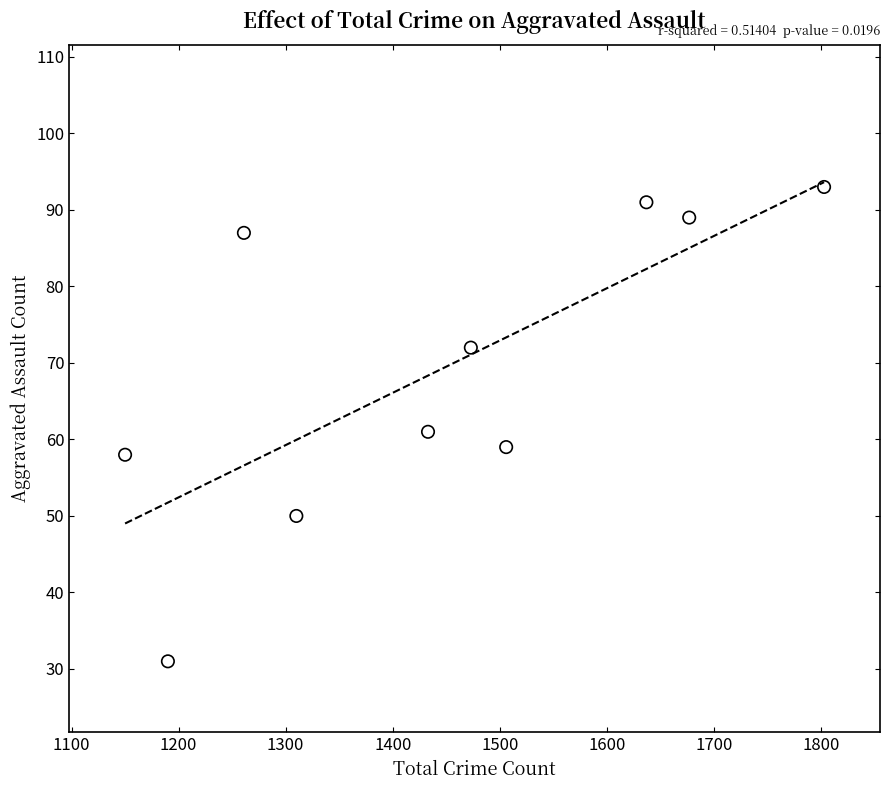

What Y value in the scatter plot is closest to 62?

61